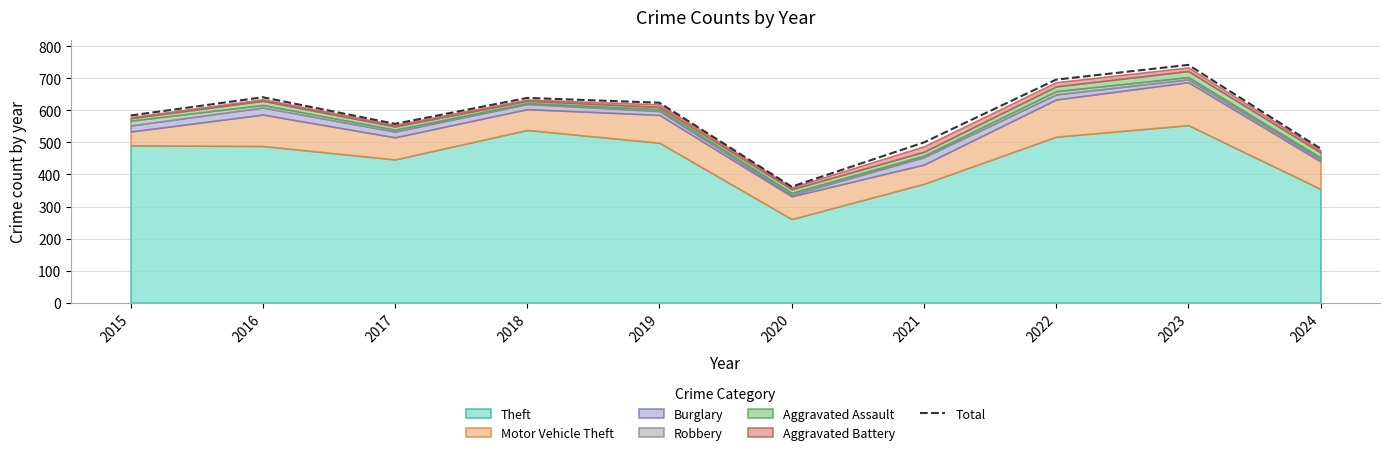

What is the value of the 2nd point from the left?

641